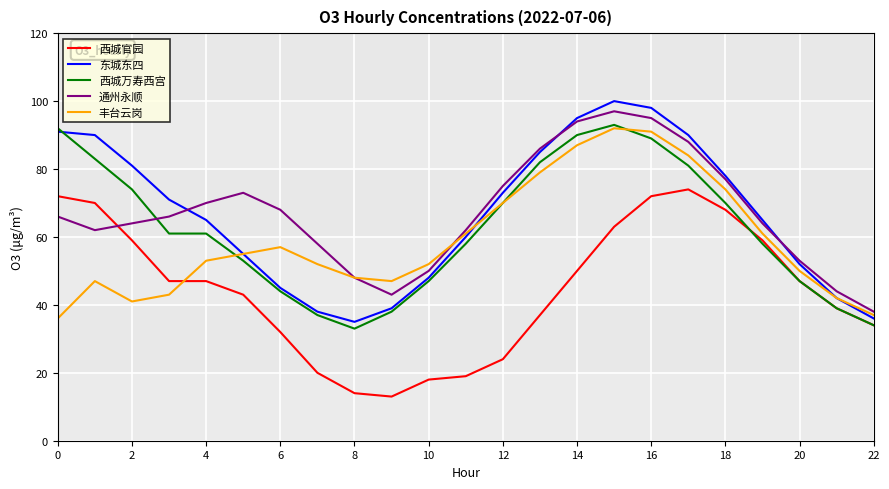

Which series has the widest spread of values?

东城东四